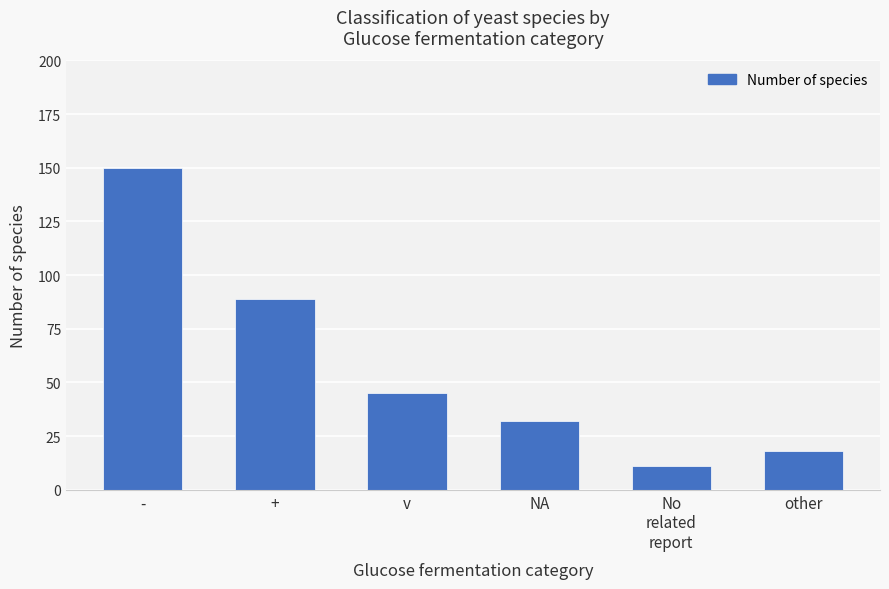

What is the sum of the values at + and other?

107